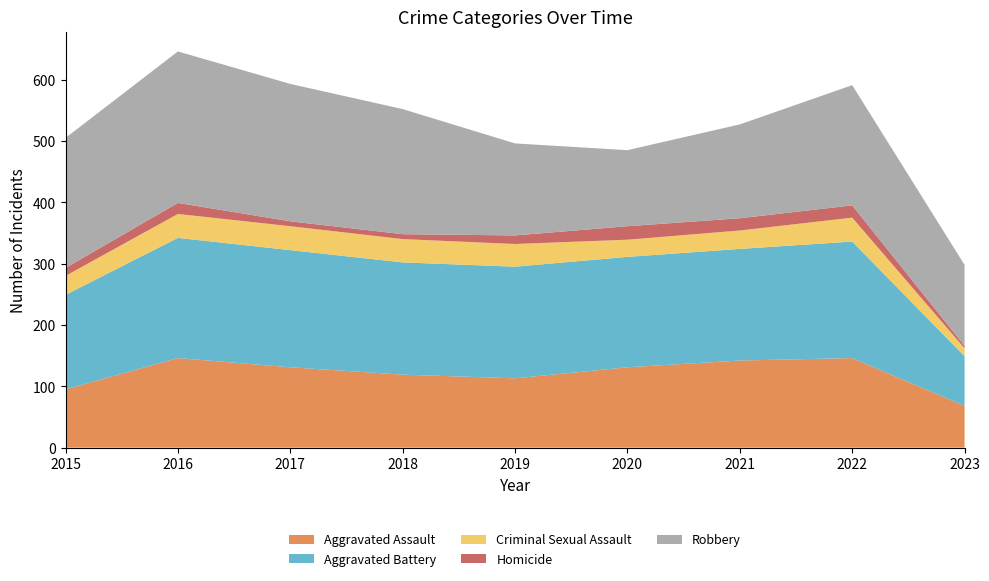

Reading right to left, list all the values displayed in this chart.

Aggravated Assault: 2023=68	2022=146	2021=142	2020=131	2019=113	2018=119	2017=131	2016=146	2015=95
Aggravated Battery: 2023=81	2022=190	2021=182	2020=180	2019=182	2018=183	2017=191	2016=196	2015=154
Criminal Sexual Assault: 2023=13	2022=39	2021=30	2020=28	2019=37	2018=38	2017=39	2016=39	2015=31
Homicide: 2023=4	2022=20	2021=20	2020=22	2019=14	2018=8	2017=8	2016=18	2015=13
Robbery: 2023=132	2022=196	2021=153	2020=124	2019=150	2018=204	2017=224	2016=247	2015=212